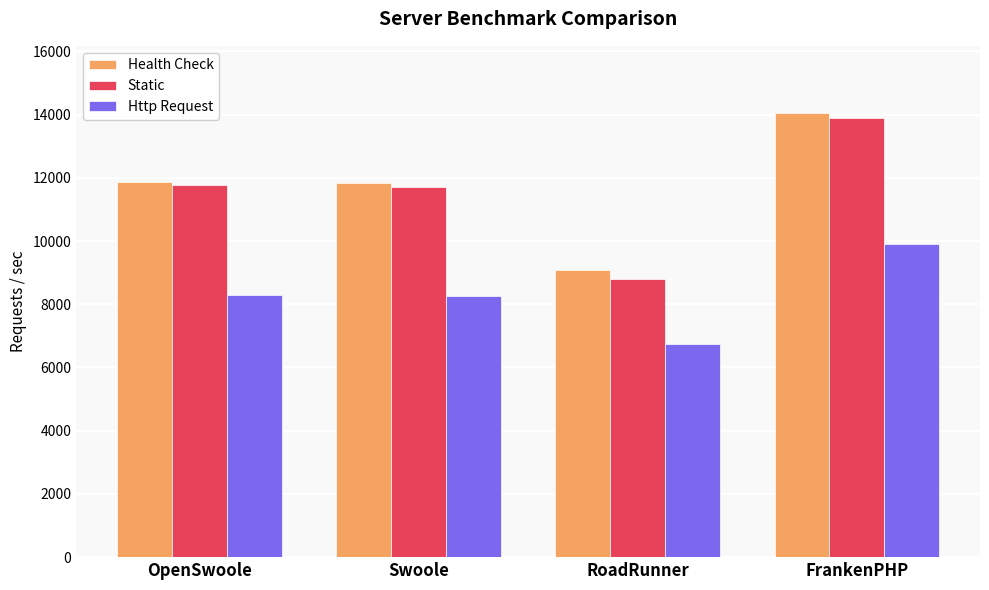

What is the sum of the Health Check values at FrankenPHP and RoadRunner?

23135.2